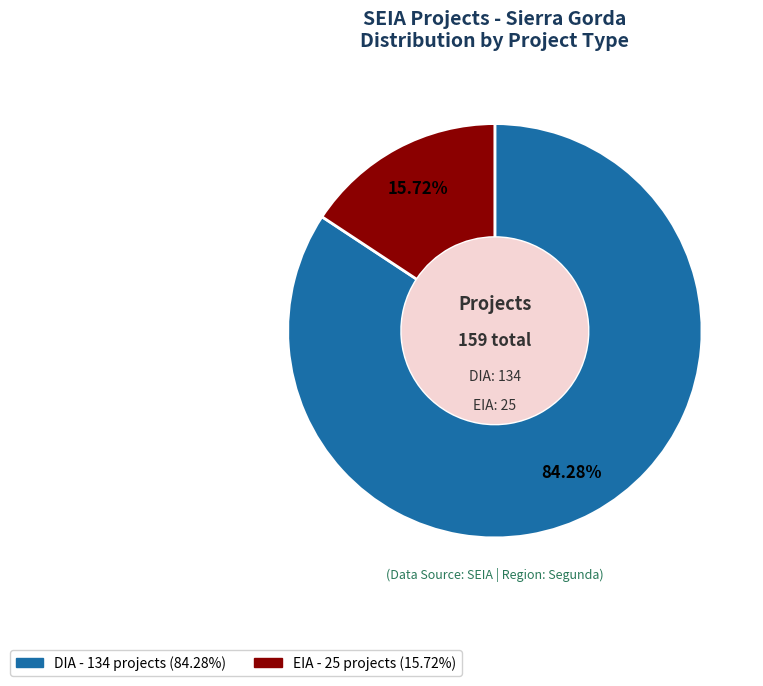

Between DIA and EIA, which is larger?

DIA